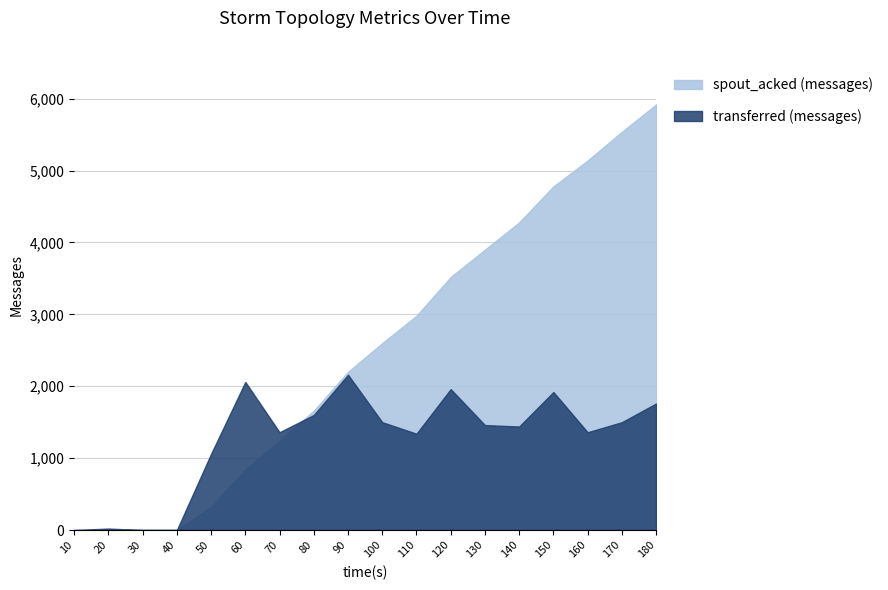

Reading left to right, what are all the values shown in this chart?

spout_acked (messages): 10=0	20=0	30=0	40=0	50=320	60=840	70=1240	80=1660	90=2200	100=2600	110=2980	120=3520	130=3900	140=4280	150=4780	160=5140	170=5540	180=5920
transferred (messages): 10=0	20=20	30=0	40=0	50=1060	60=2060	70=1360	80=1600	90=2160	100=1500	110=1340	120=1960	130=1460	140=1440	150=1920	160=1360	170=1500	180=1760